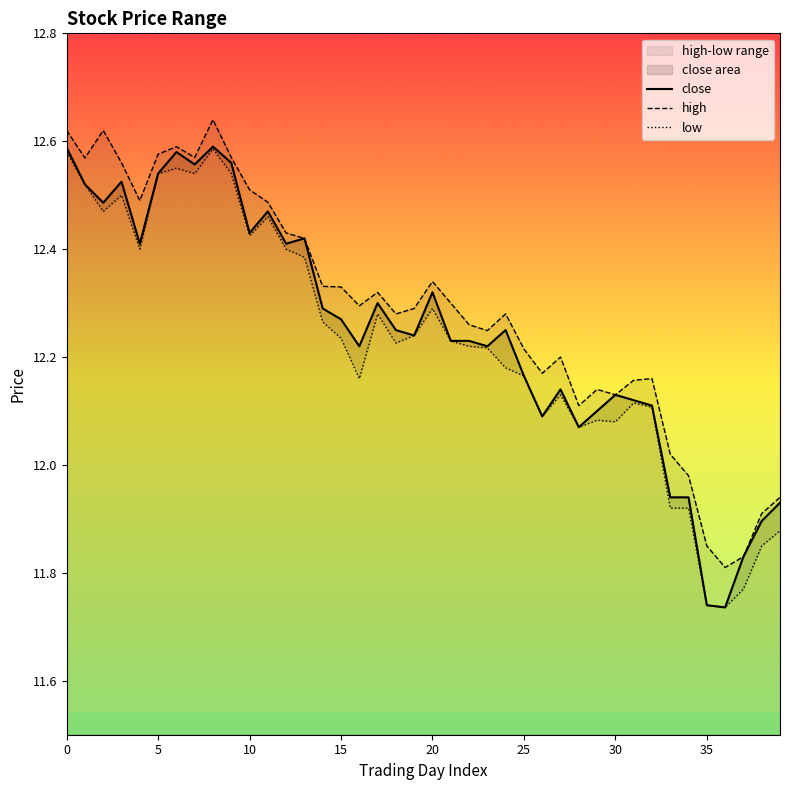

What is the label of the 33rd point from the left?

32